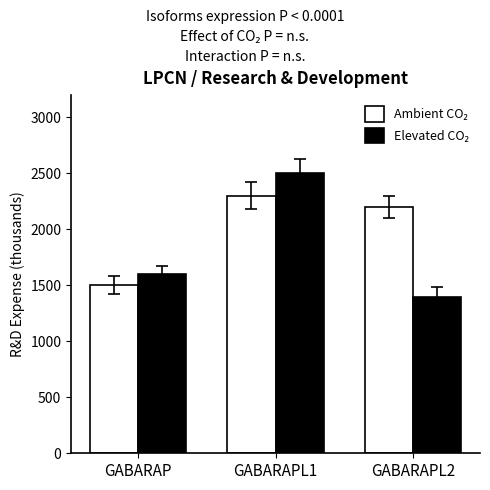

Which label corresponds to the largest value in the chart?

GABARAPL1